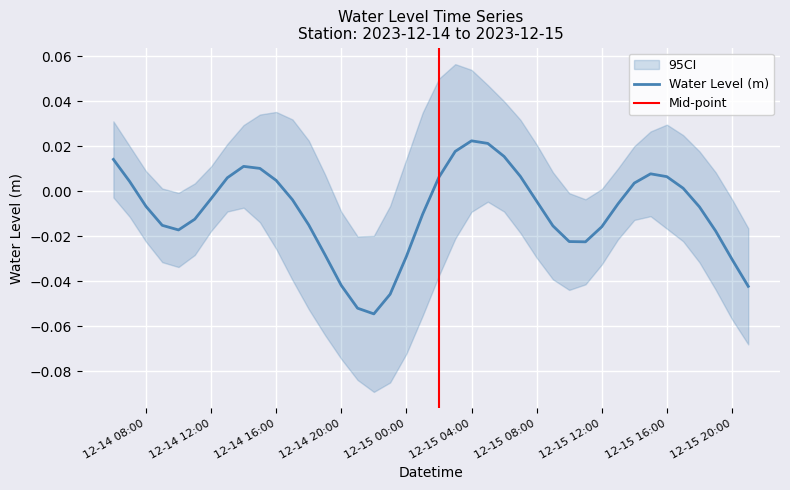

Which has a higher value, 12-14 08:00 or 12-14 20:00?

12-14 08:00